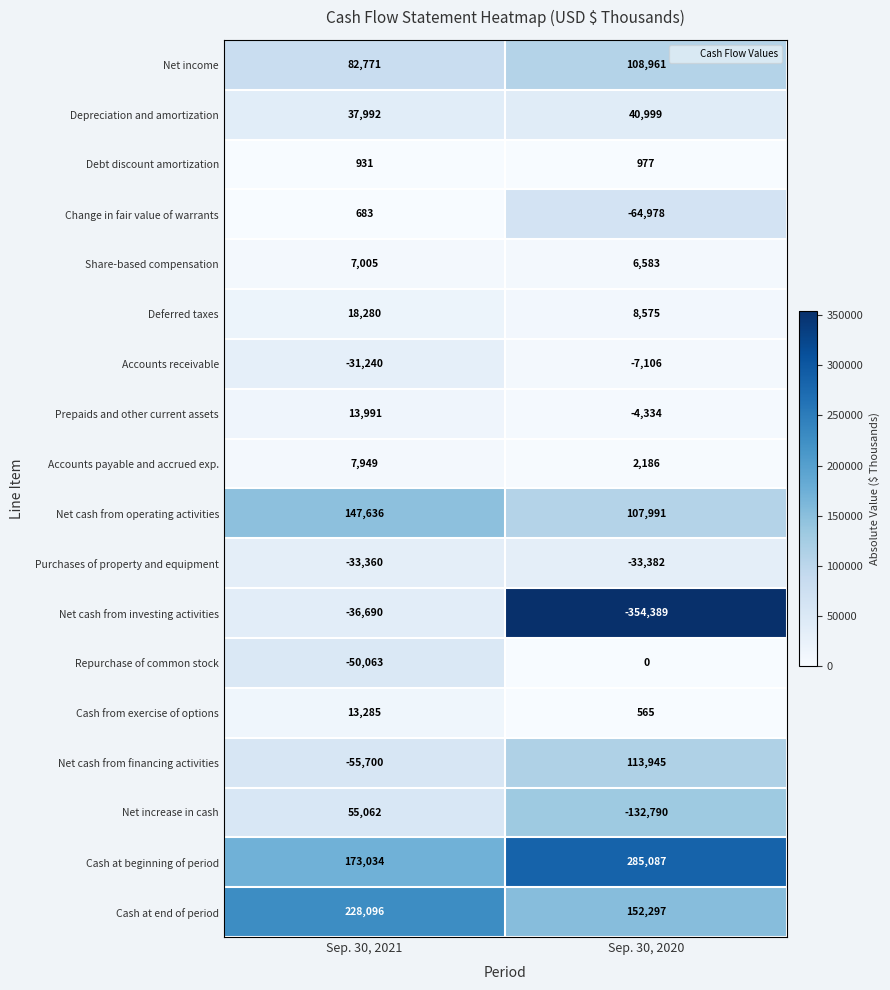

Between Sep. 30, 2021 and Sep. 30, 2020, which series saw the biggest shift?

Net cash from investing activities